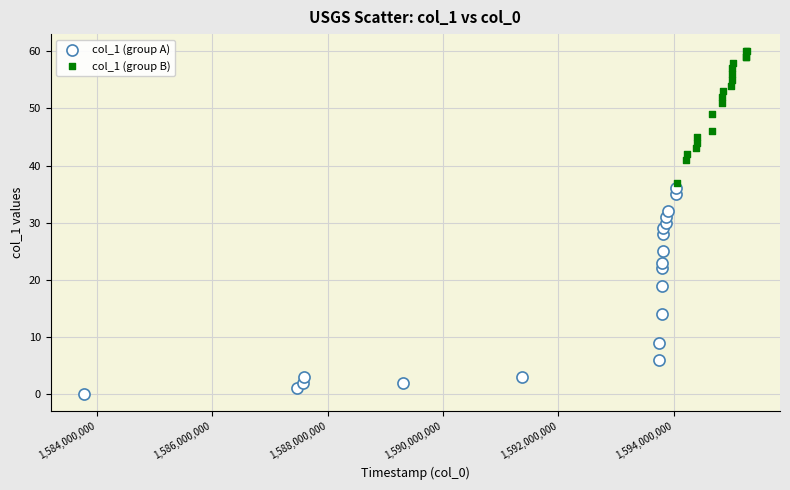

Which series contains the lowest Y value?

col_1 (group A)